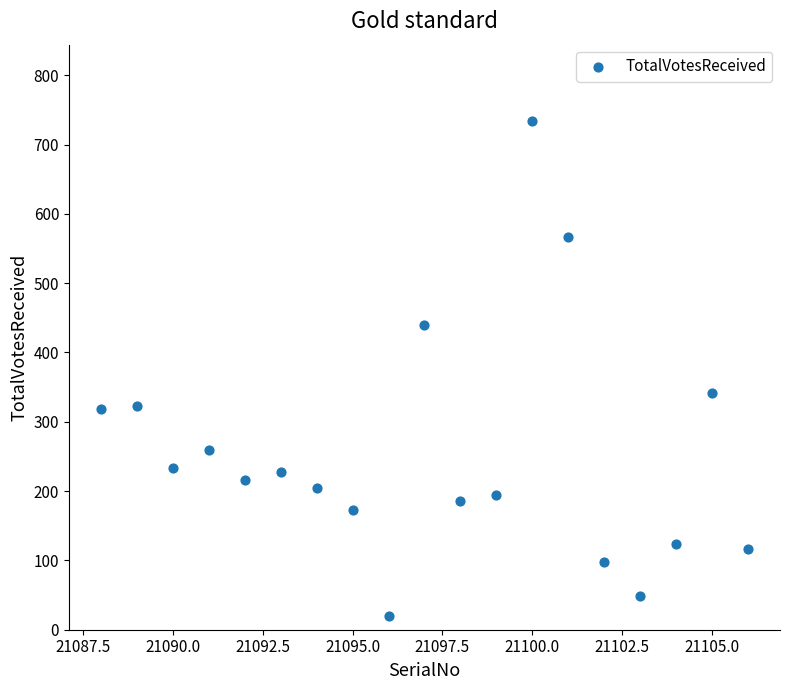

What is the range of X values (max minus min)?

18